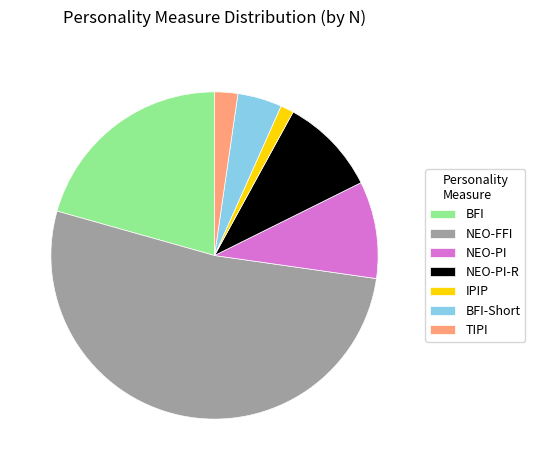

How many segments does this pie chart have?

7